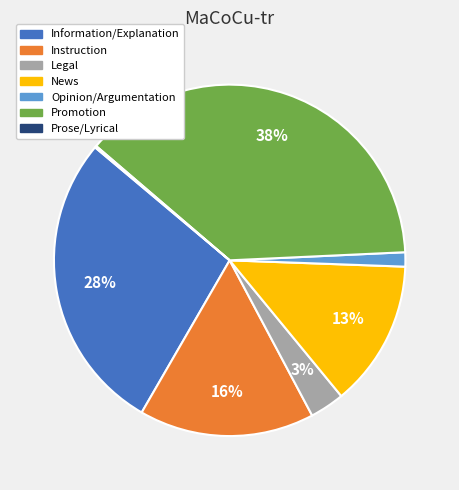

The Promotion slice represents 24% of the pie. True or false?

False